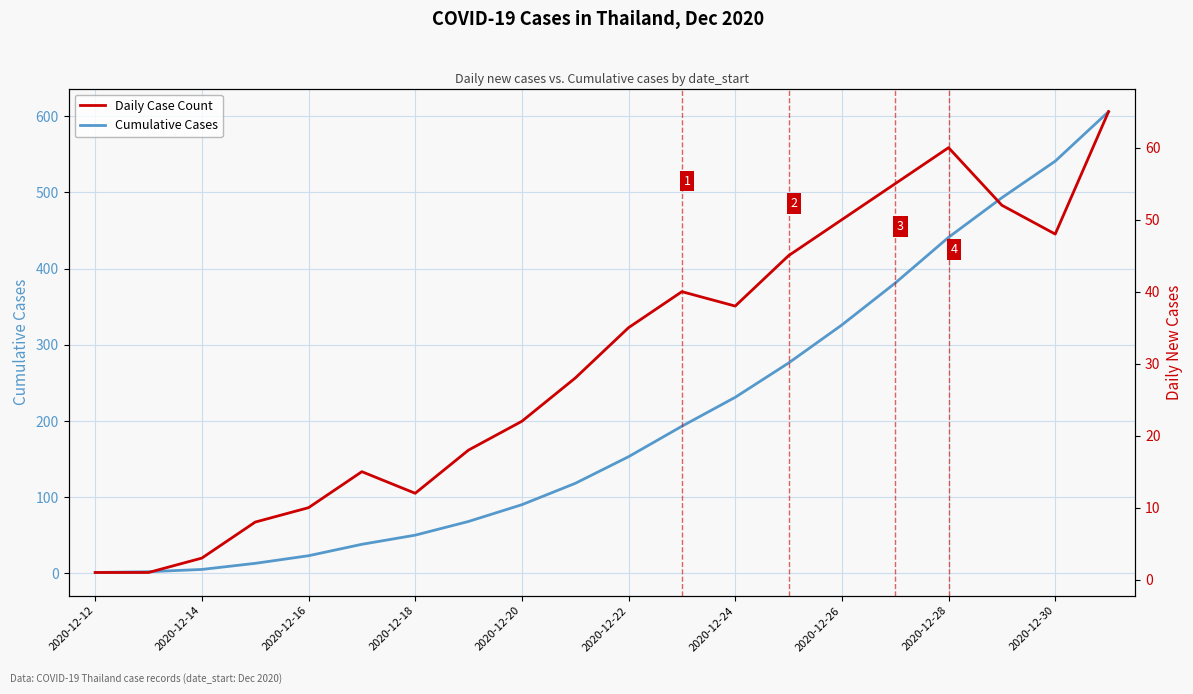

Is it true that Cumulative Cases equals 41 at 2020-12-22?

False